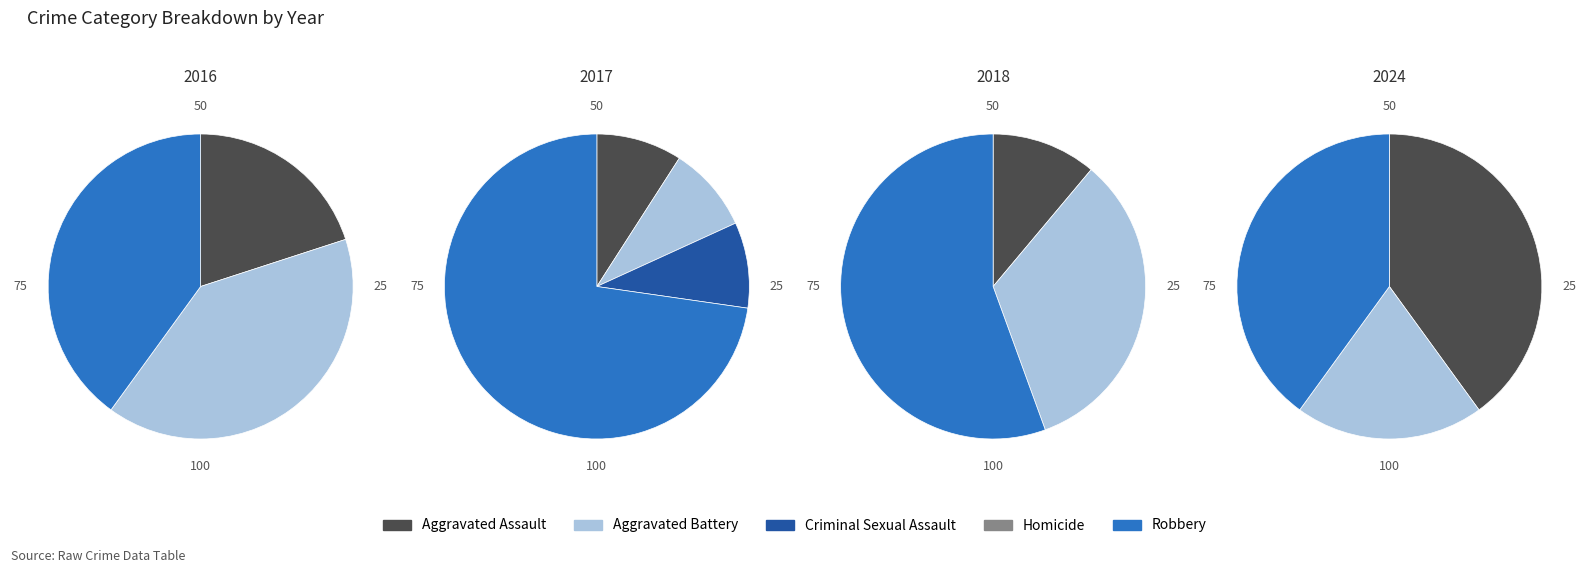

How many slices are in this pie chart?

5